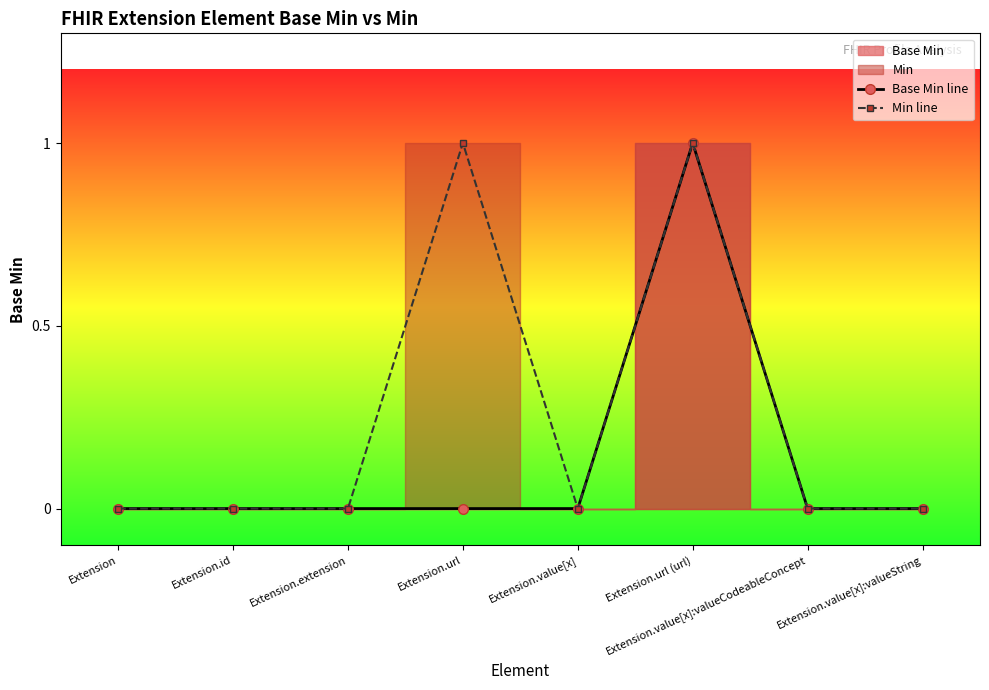

Which category has the highest value in the Base Min line series?

Extension.url (url)